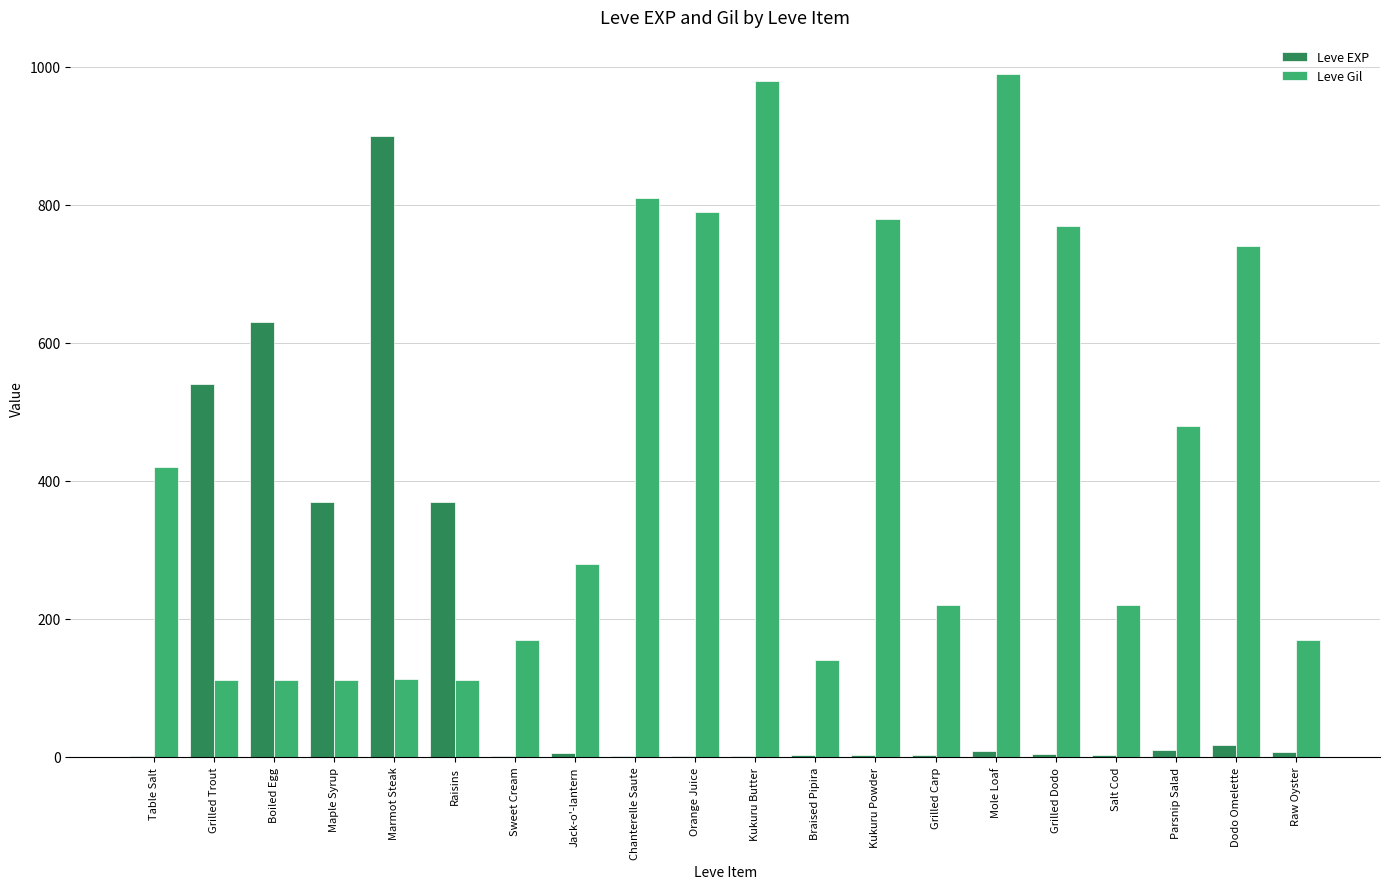

Which series has the widest spread of values?

Leve EXP